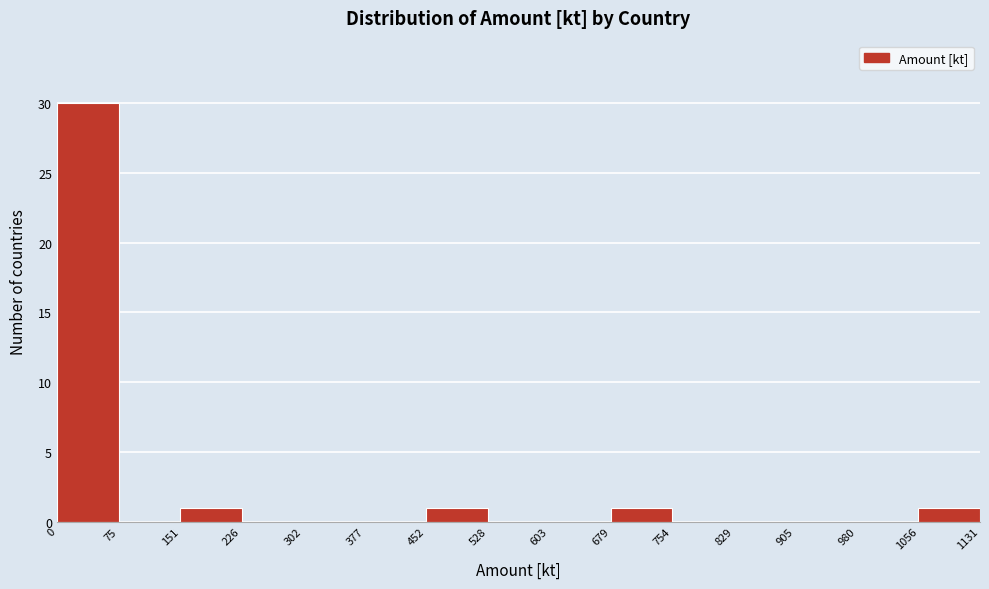

What is the height of the bar covering 452 to 528 on the x-axis? The values are not printed on the chart, so give them approximately, as read against the axis.

1